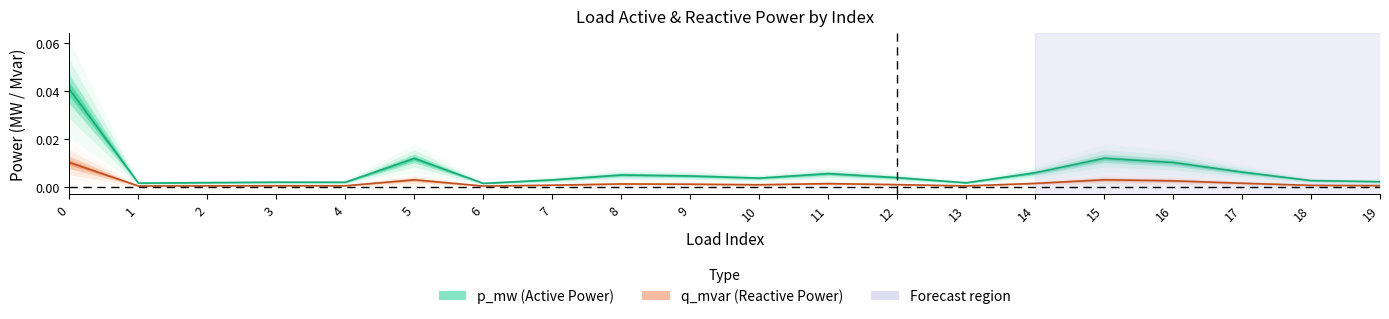

The p_mw series shows 0.0 at 6. True or false?

True